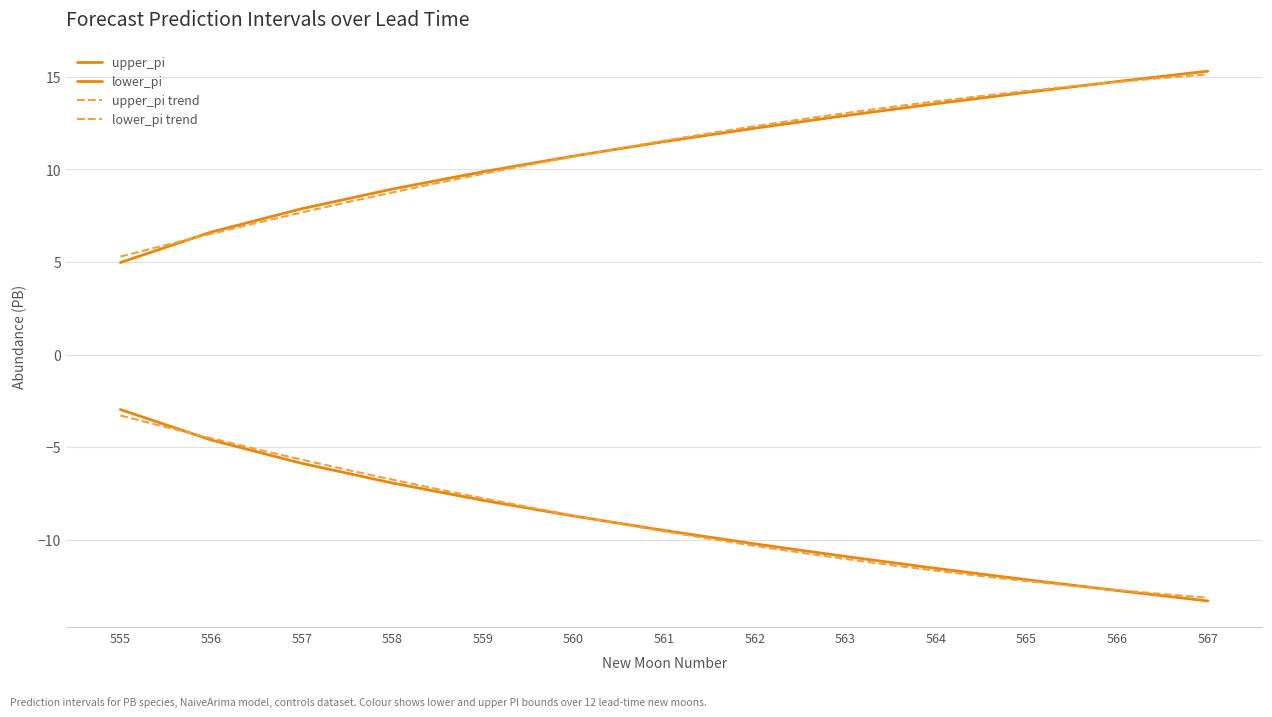

What is the difference between the highest and lowest values at 567?

28.6